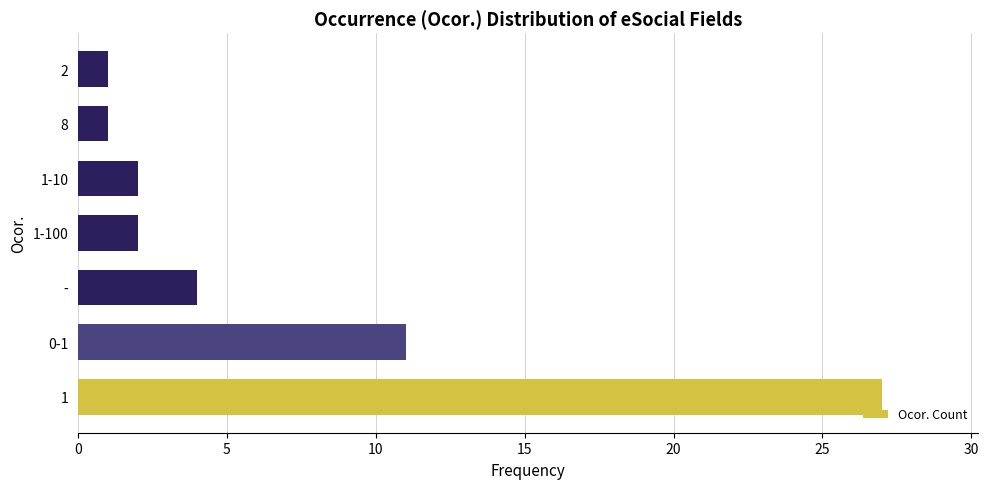

What is the greatest value displayed?

27